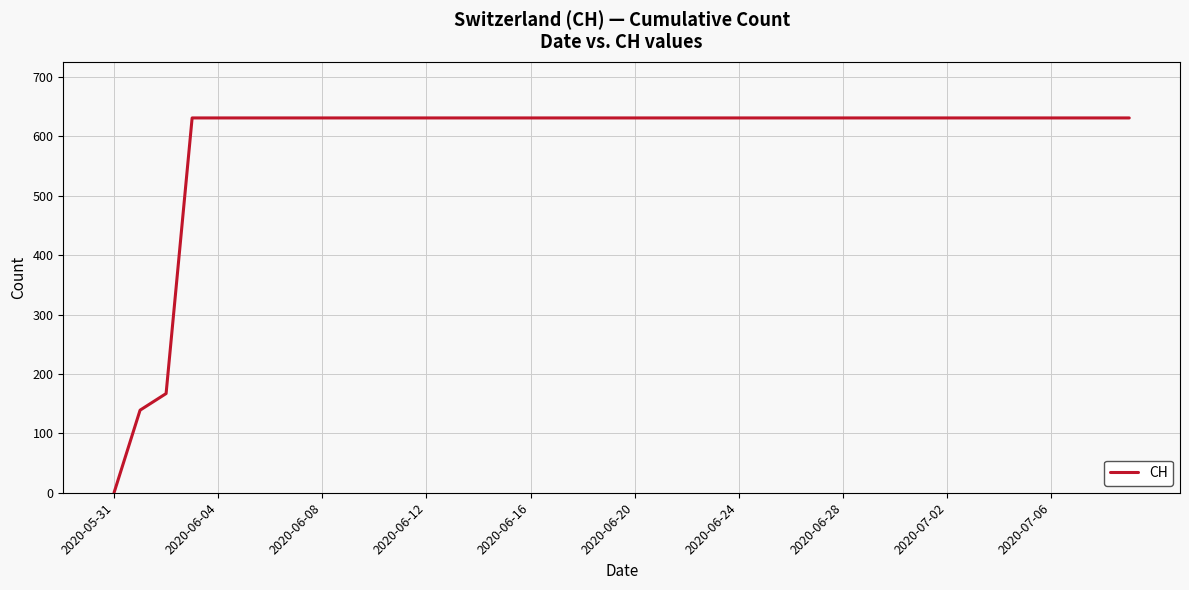

What is the maximum value shown in the chart?

631